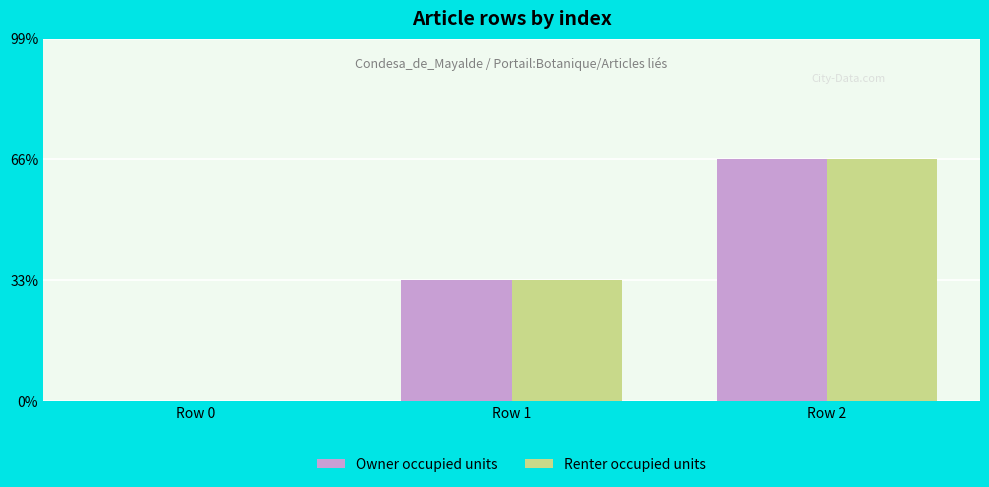

What is the sum of all Renter occupied units values?

3